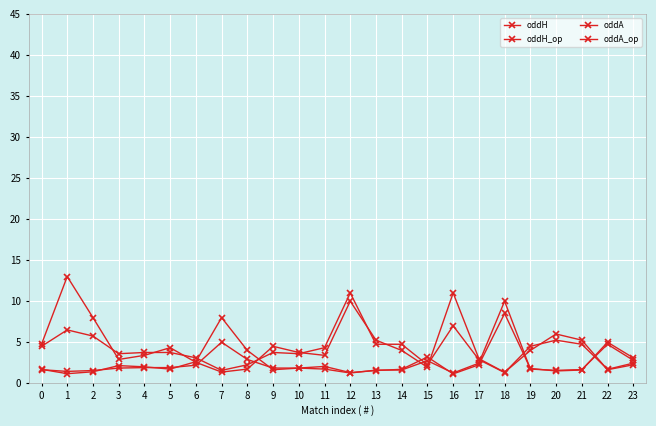

What is the total value across all series at 0?

12.6